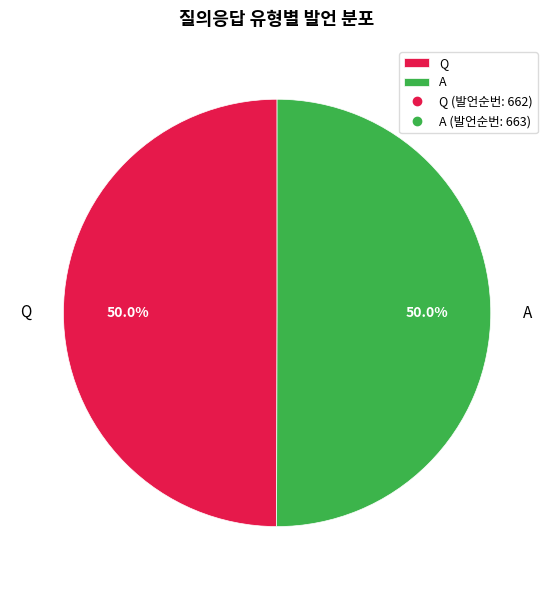

To the nearest percent, what percentage of the pie is Q?

50%